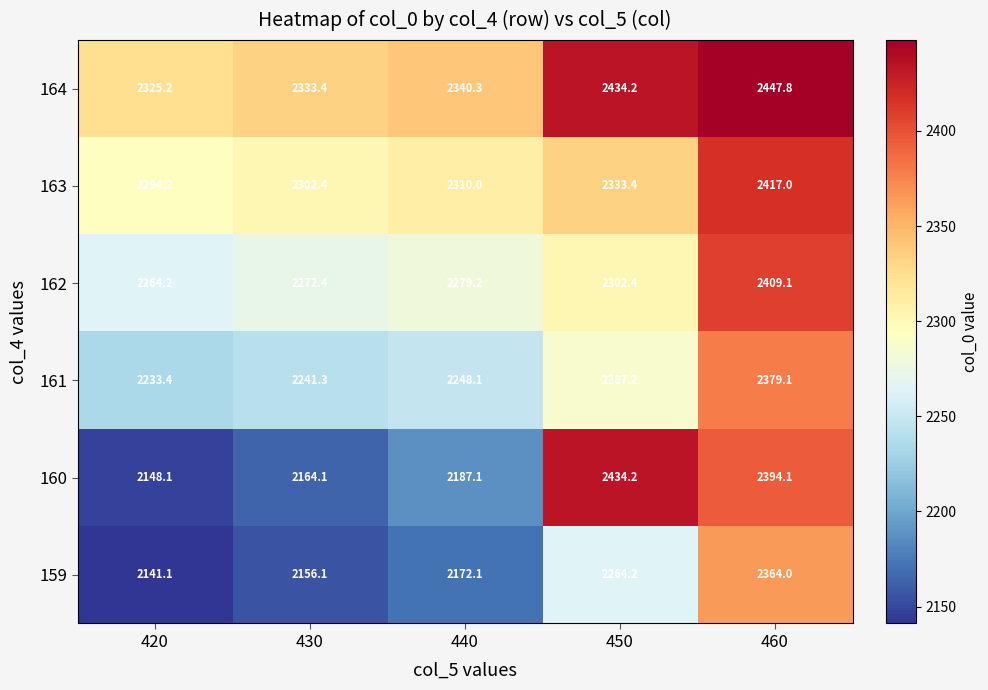

Which series has the largest total across all categories?

164